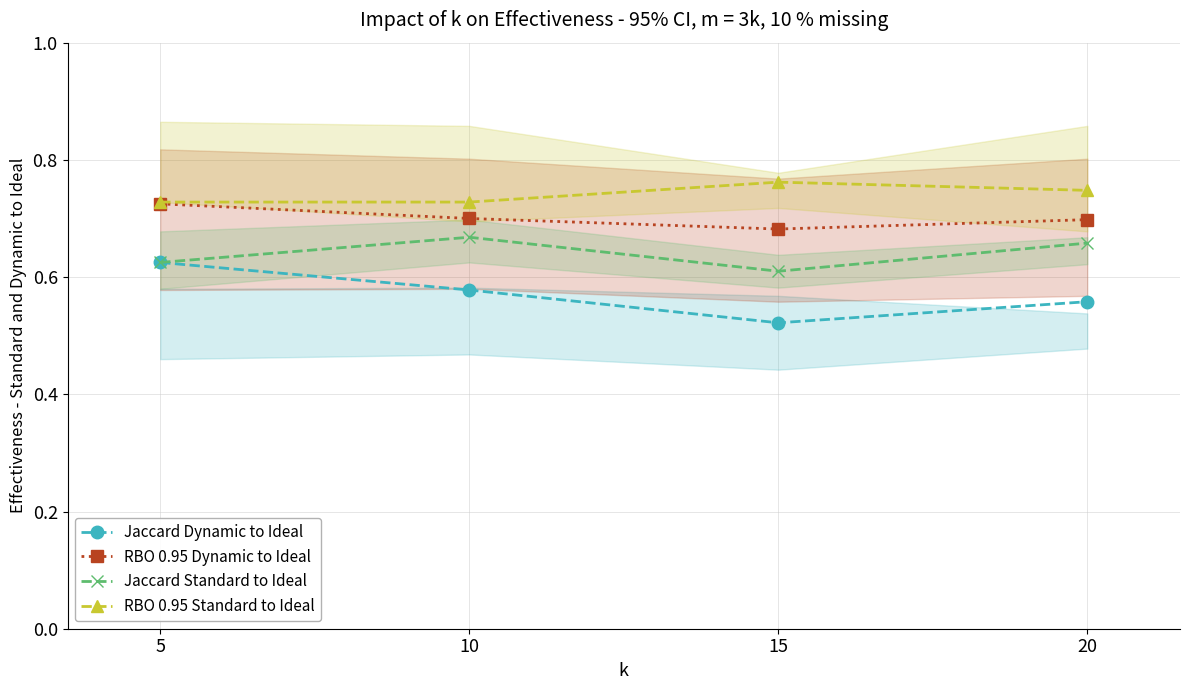

At which category is the sum across all series the highest?

5